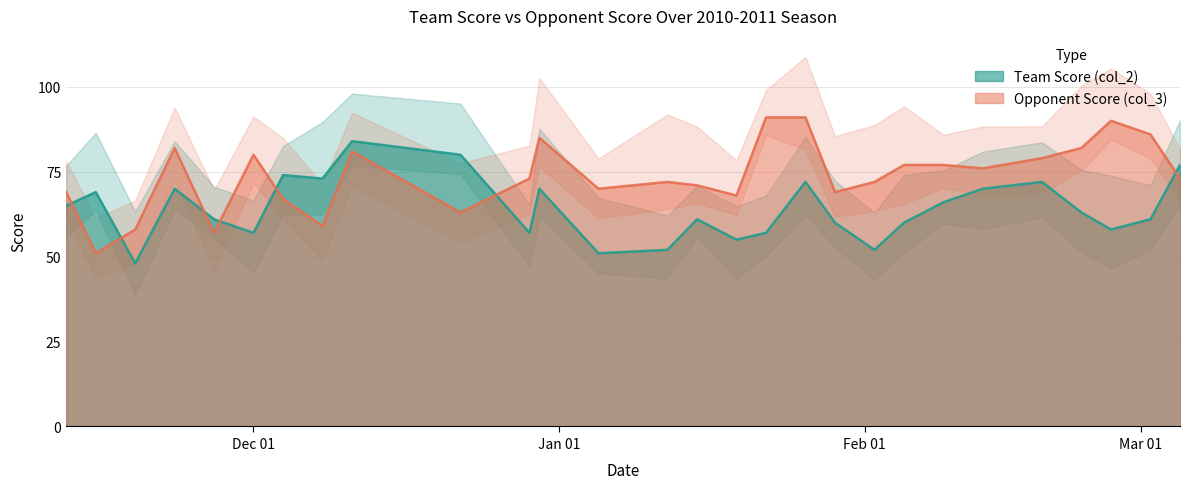

True or false: Team Score (col_2) has a value of 55 at 01/19/2011.

True